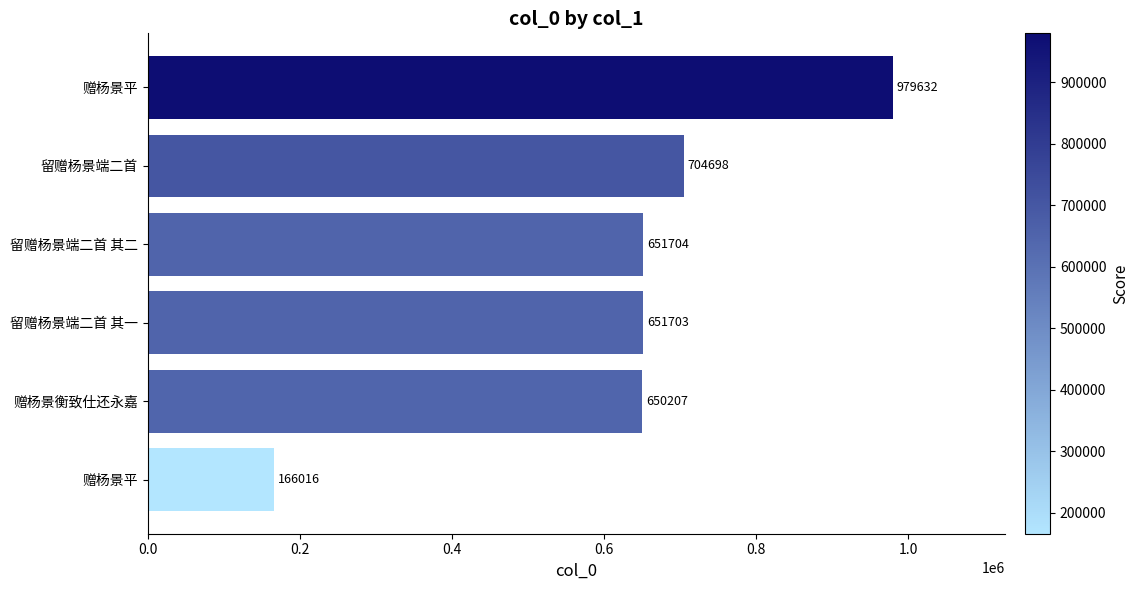

What is the difference between the maximum and minimum values?

813616